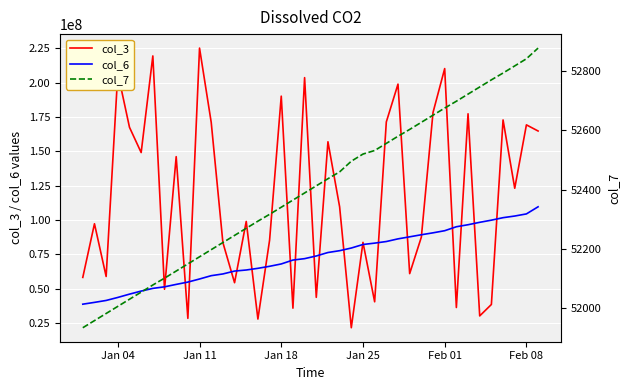

What is the lowest value of the col_3 series?

21544256